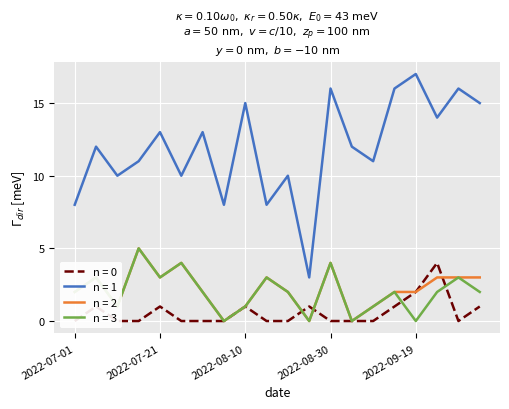

How many data points in dSF are above 2?

7